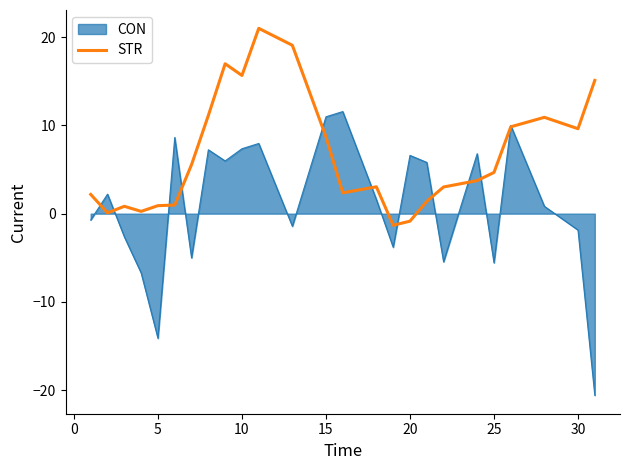

Which series has the largest range (max minus min)?

CON